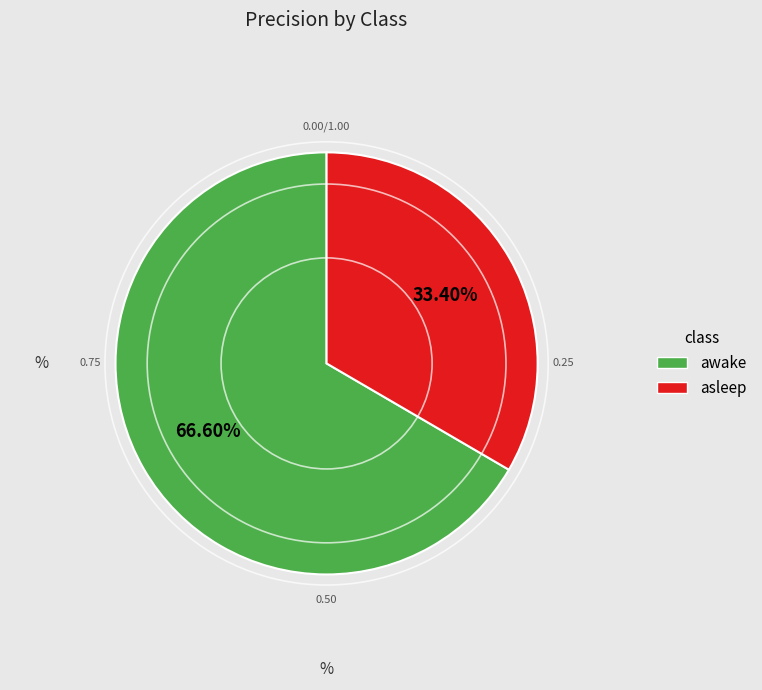

Combined, do awake and asleep account for over 50%?

Yes